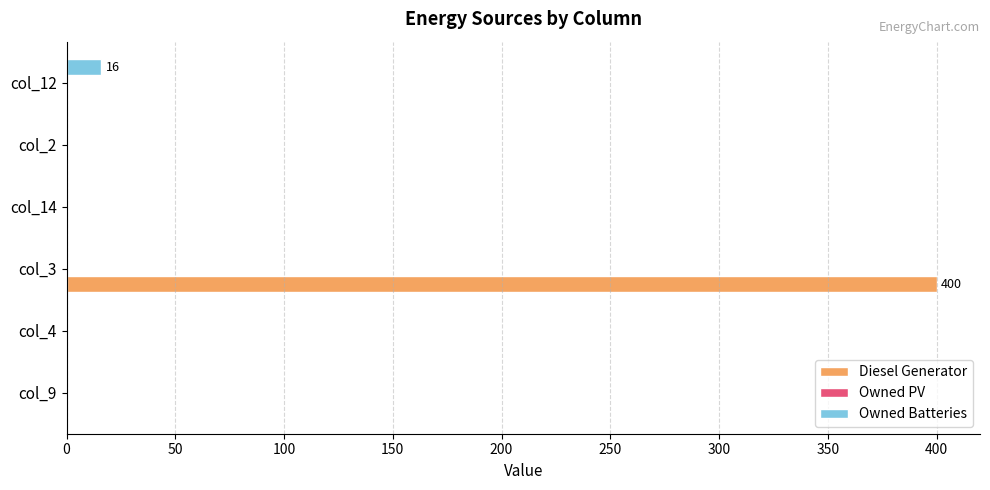

Is the value of Owned Batteries at col_12 greater than the value of Diesel Generator at col_3?

No